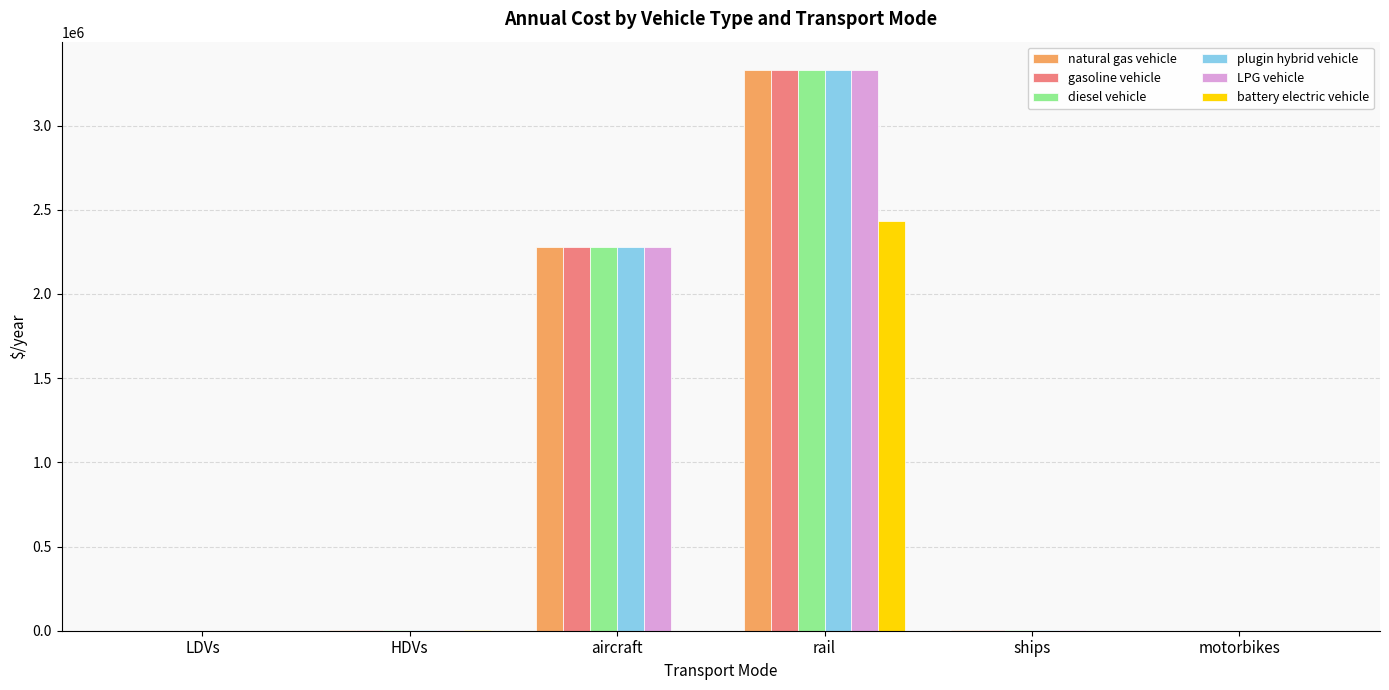

Is it true that battery electric vehicle equals 3441614.7 at rail?

False